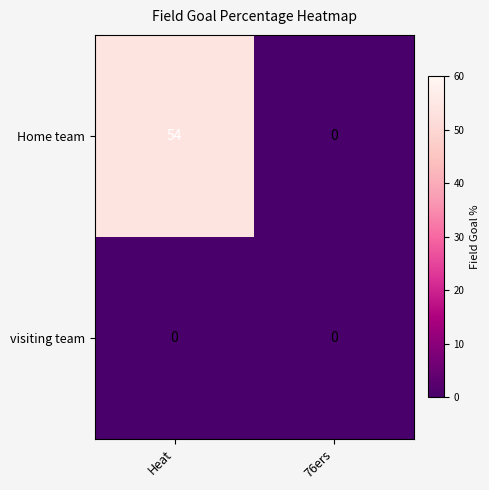

List the series in order of their peak value, lowest first.

visiting team, Home team